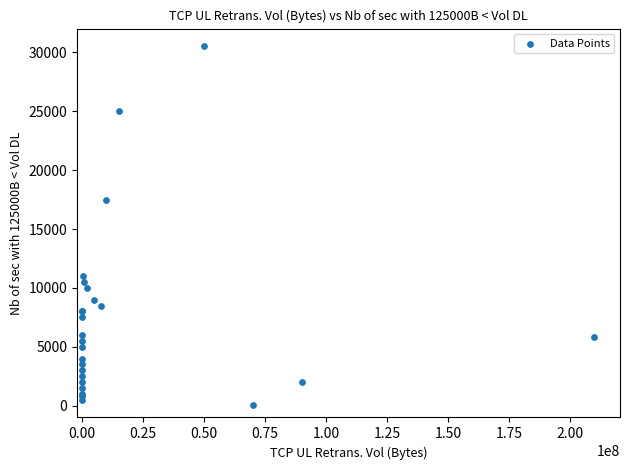

What Y value in the scatter plot is closest to 15300?

17500